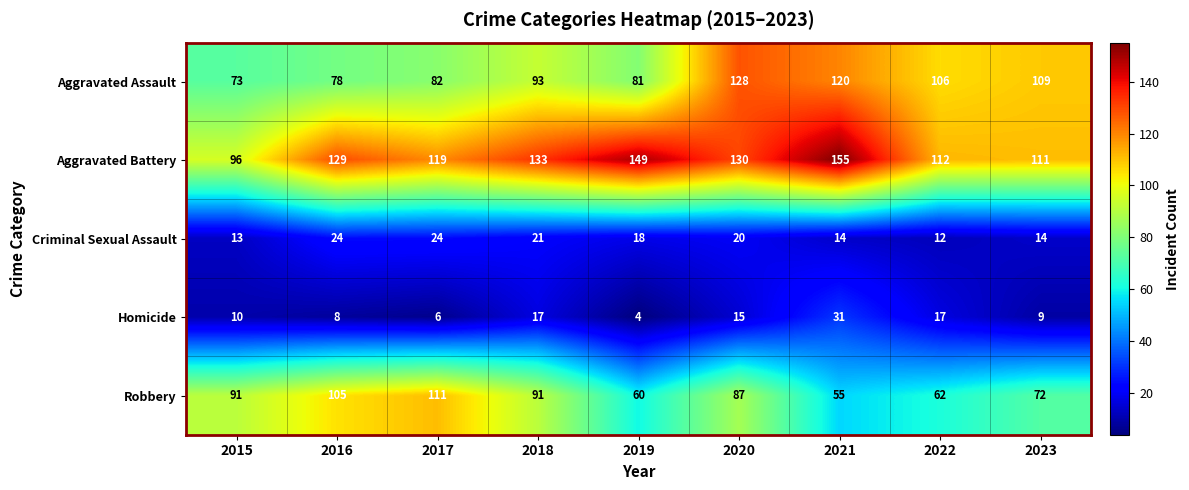

What is the minimum value for Criminal Sexual Assault?

12